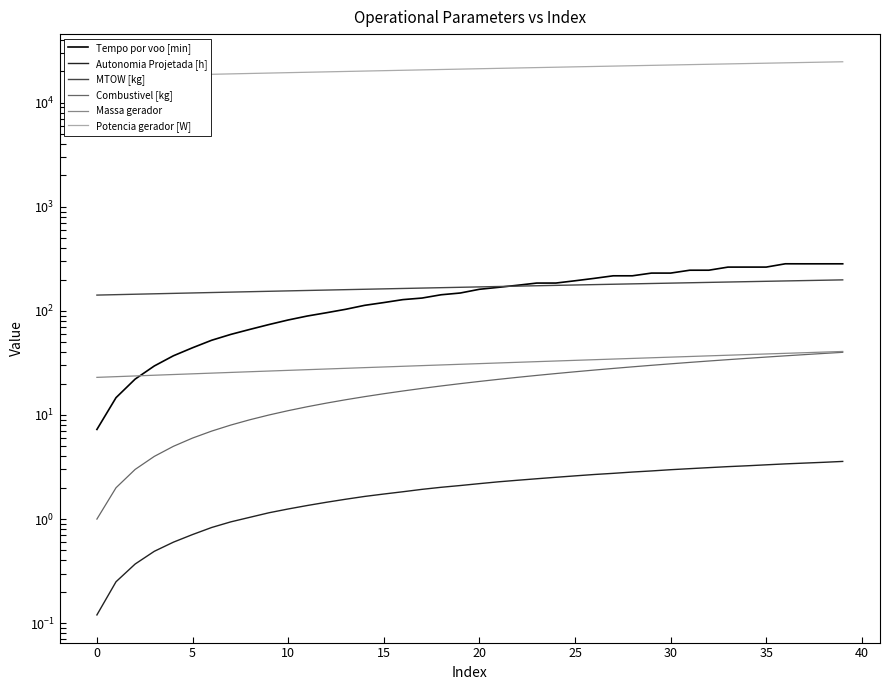

What is the difference between the Autonomia Projetada [h] values at 25 and 16?

0.8